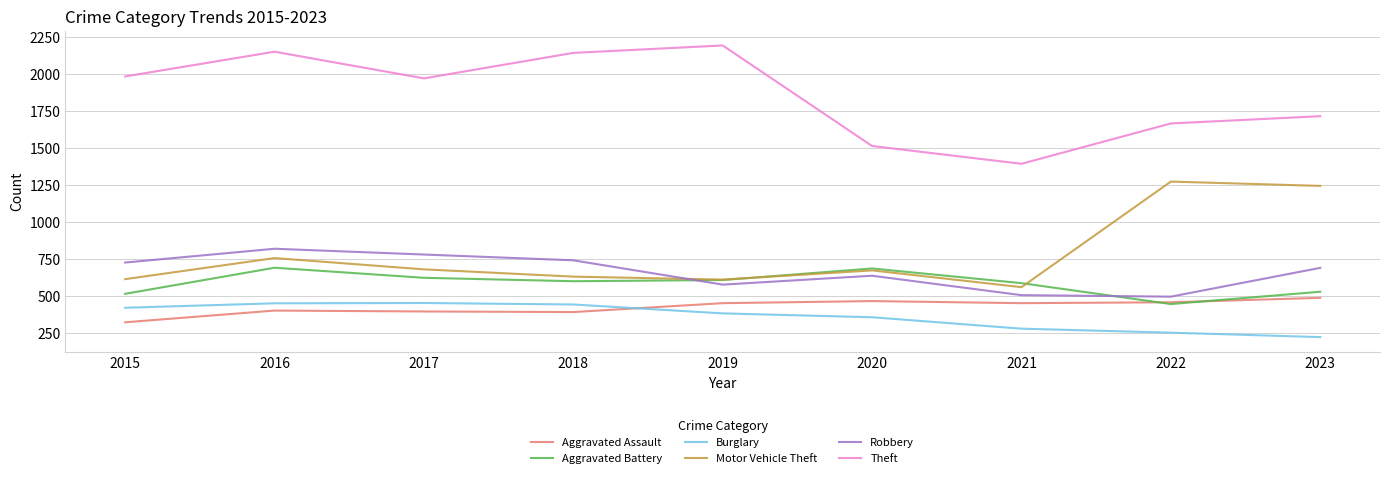

What value does the Aggravated Battery series have at 2018?

600